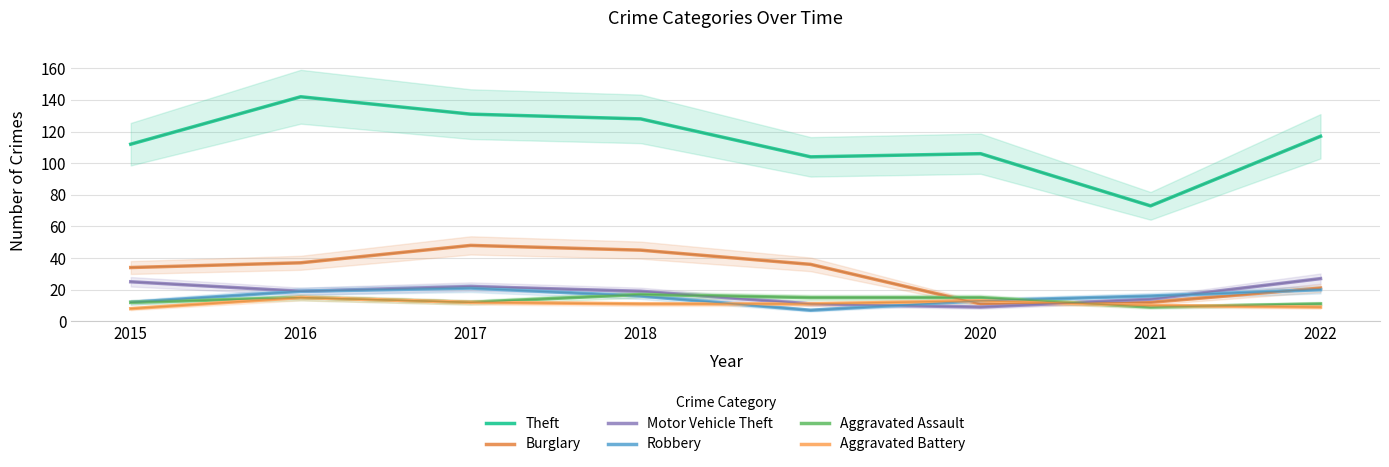

Where is the first local minimum for Motor Vehicle Theft?

2016